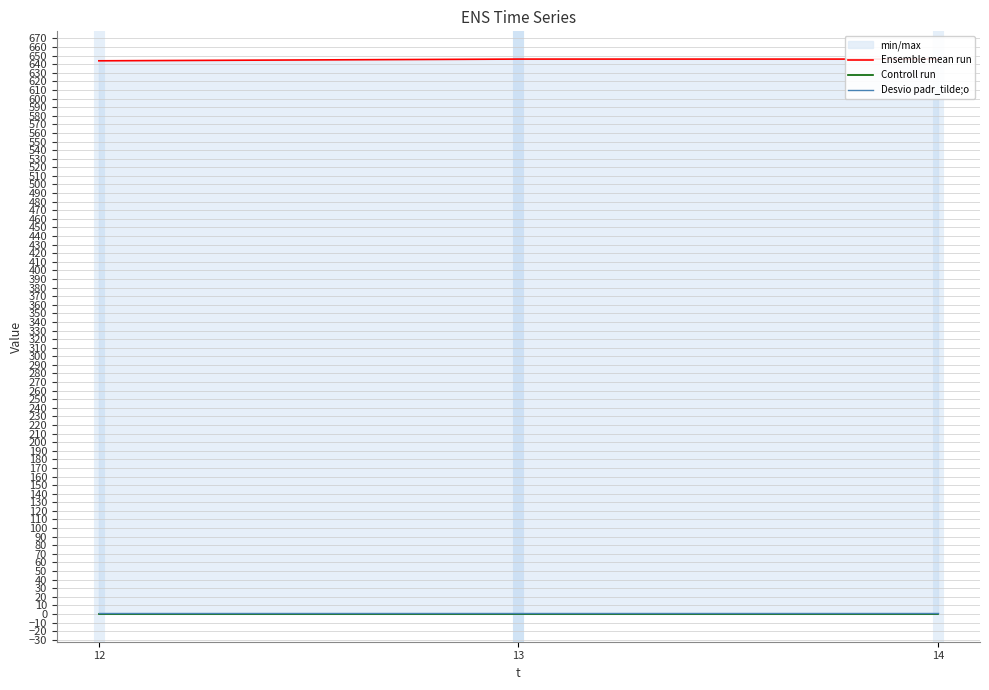

Where is Desvio padr_tilde;o nearest to the value 1?

12